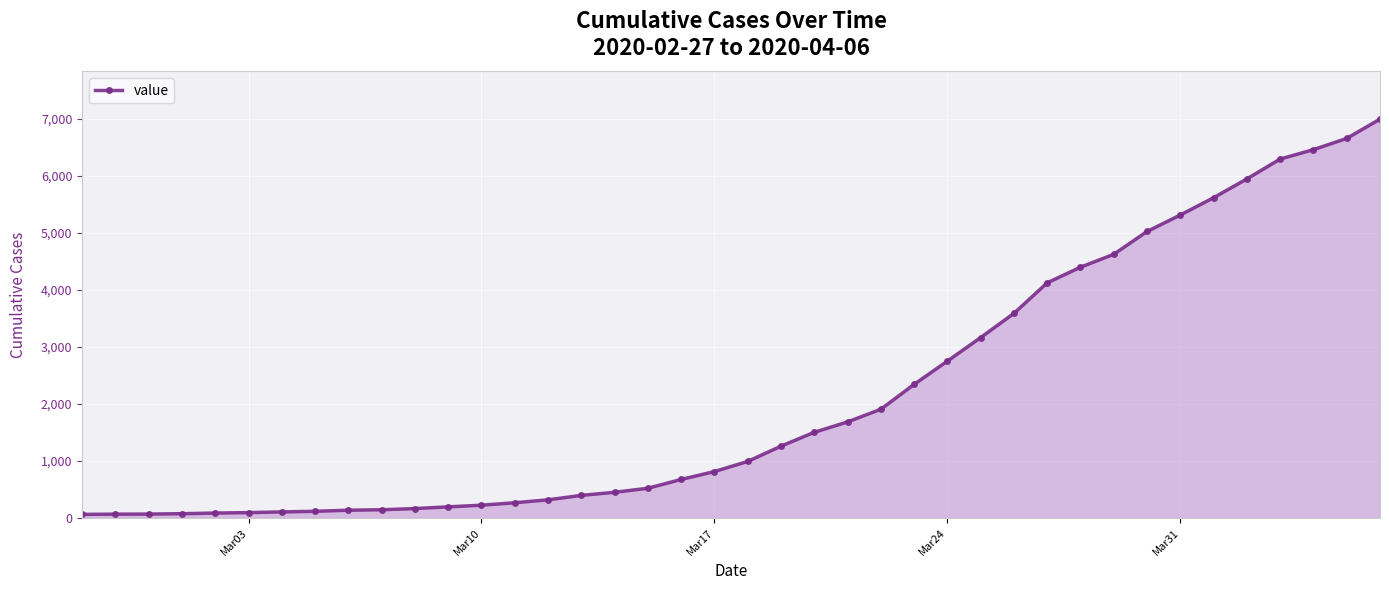

What is the greatest value displayed?

6994